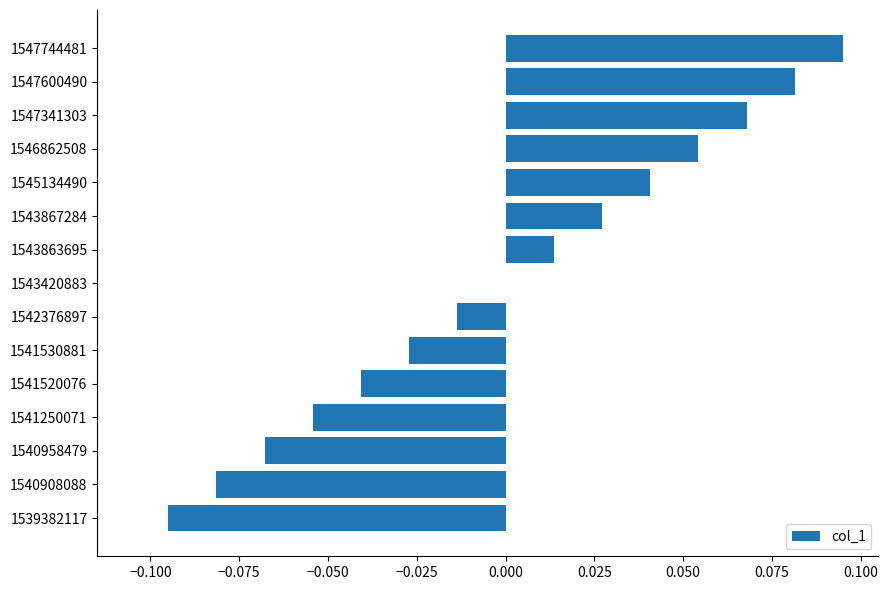

Which has a higher value, 1547600490 or 1539382117?

1547600490